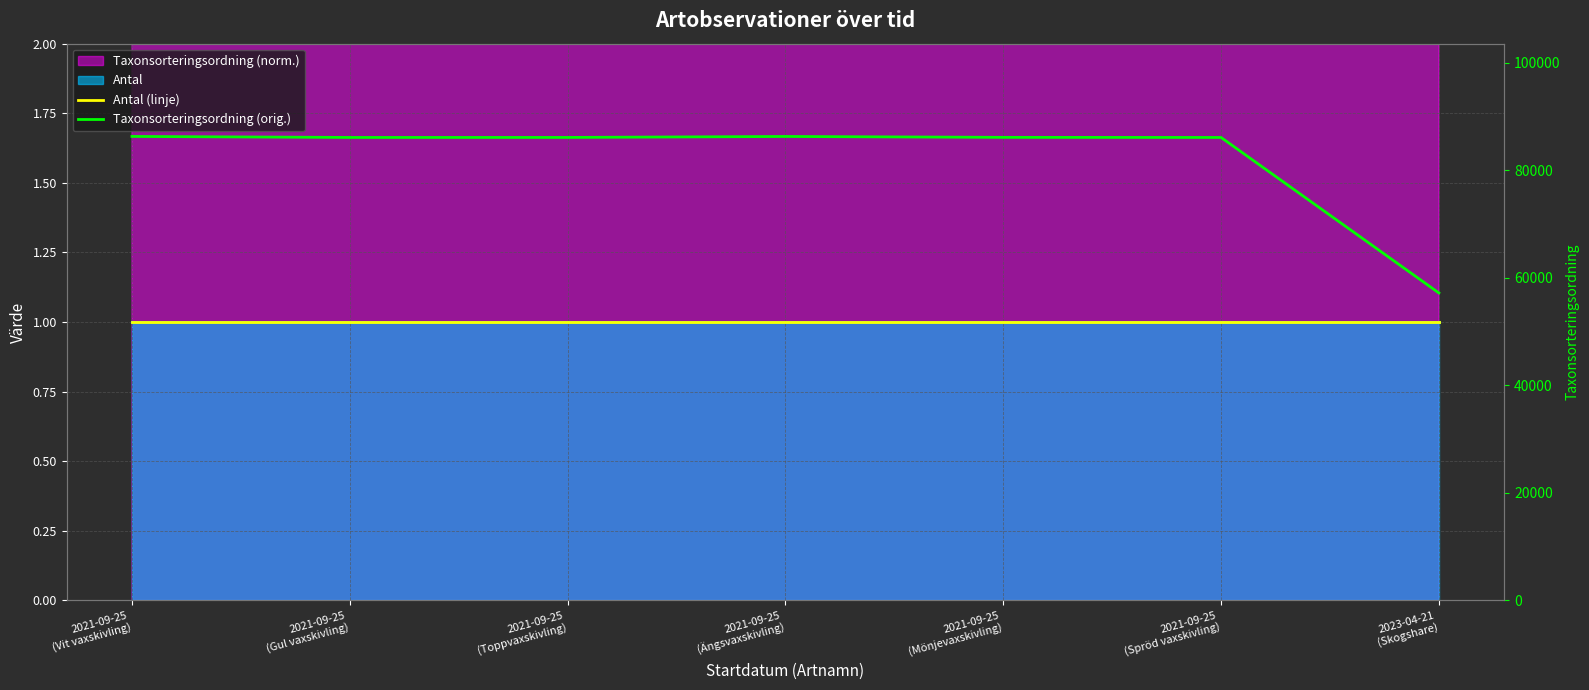

At which category is the sum across all series the highest?

2021-09-25
(Vit vaxskivling)